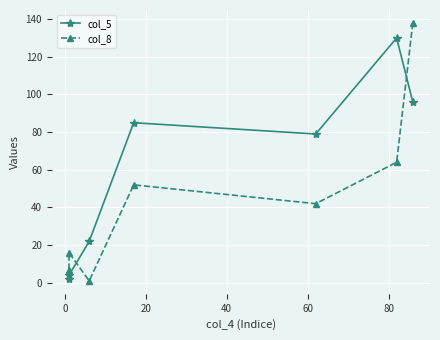

In col_8, how many points are higher than both neighbors (excluding endpoints)?

2